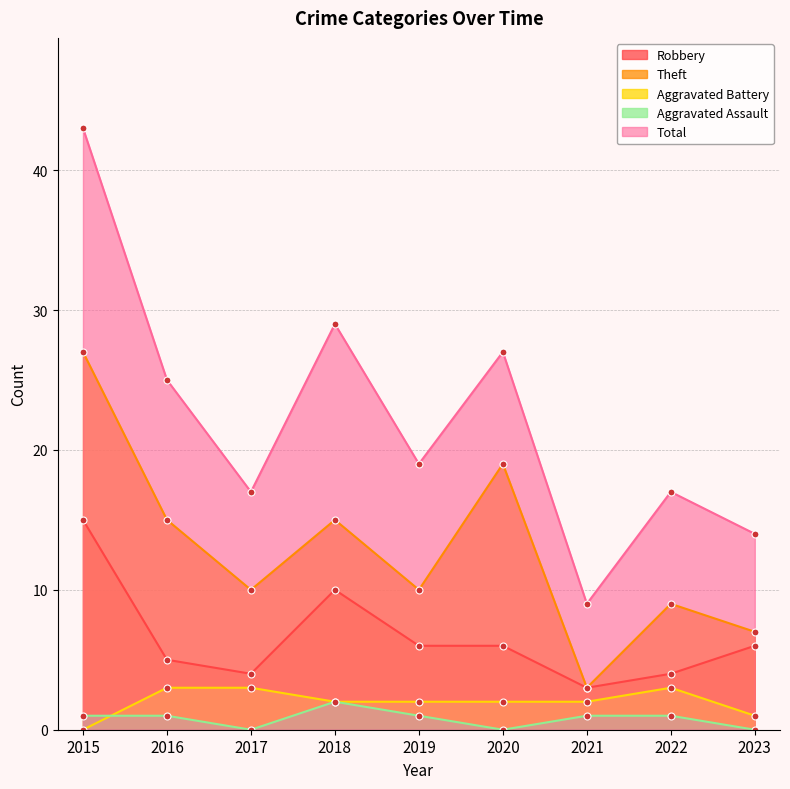

The value of Robbery at 2019 is 6. True or false?

True